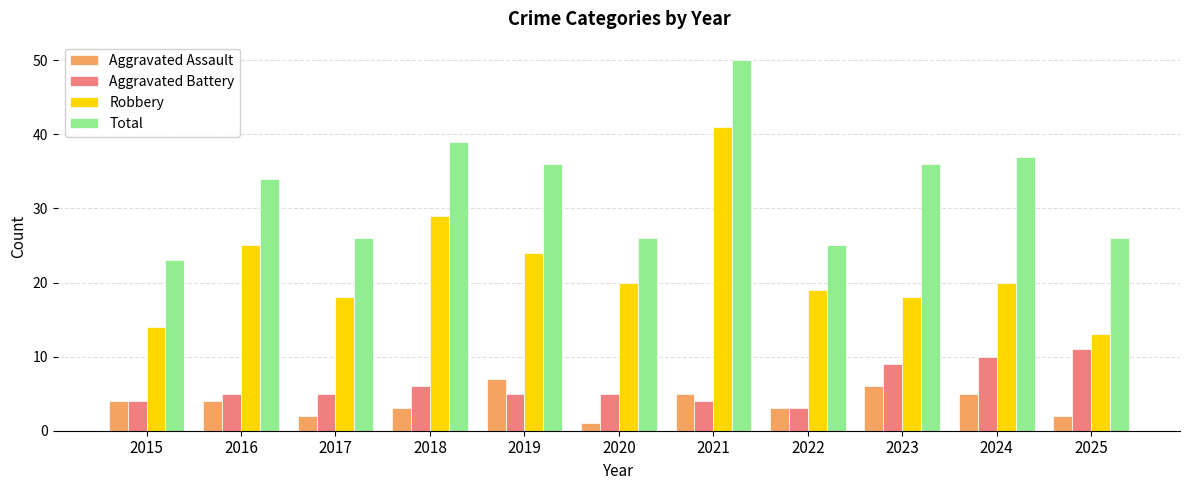

What is the sum of the Aggravated Battery values at 2018 and 2017?

11